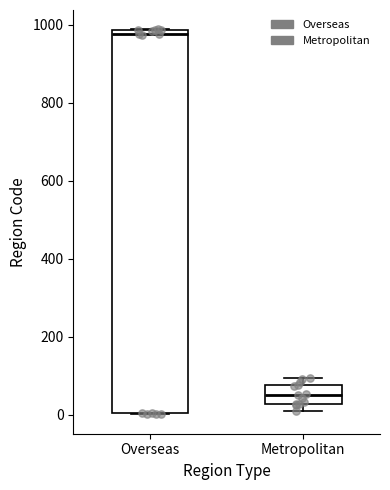

Where does the median line of the box for Metropolitan sit on the y-axis? The values are not printed on the chart, so give them approximately, as read against the axis.

60